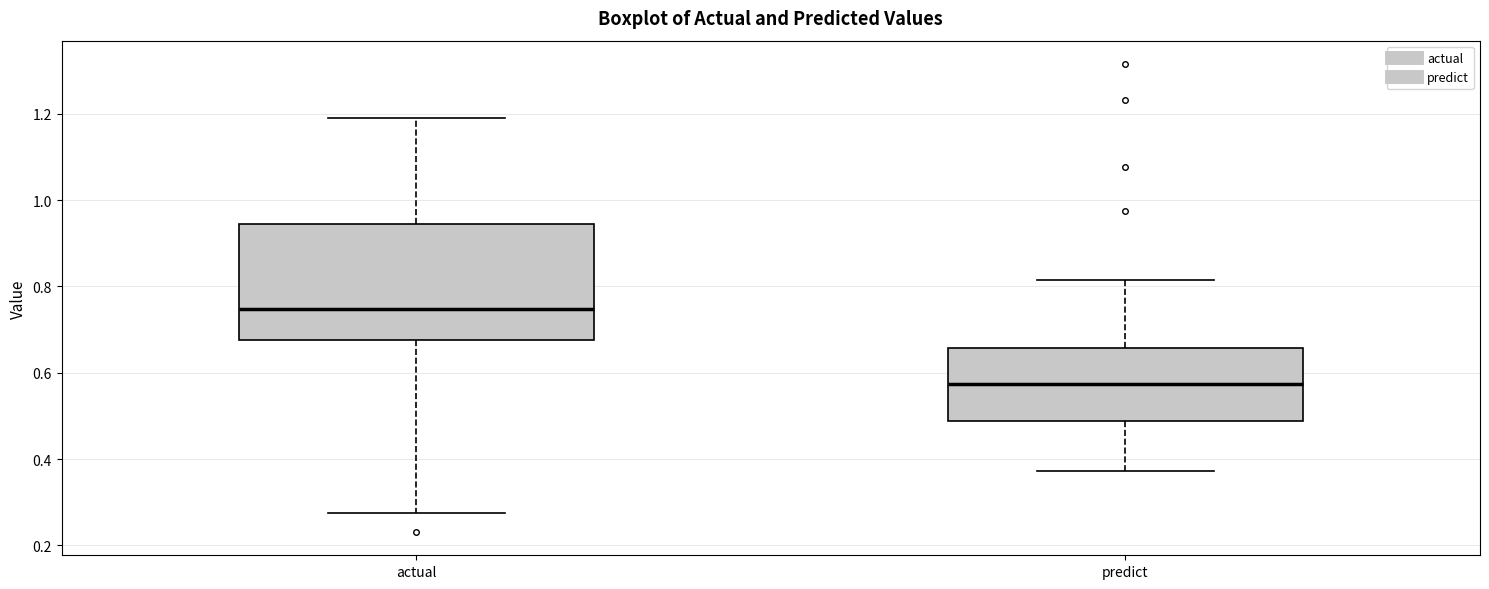

Reading left to right, read every box against the y-axis: the position of its median line, the range the box covers, and the ends of its whiskers. The values are not printed on the chart, so give them approximately, as read against the axis.

actual: median 0.74, box 0.68 to 0.94, whiskers 0.28 to 1.20
predict: median 0.58, box 0.48 to 0.66, whiskers 0.38 to 0.82